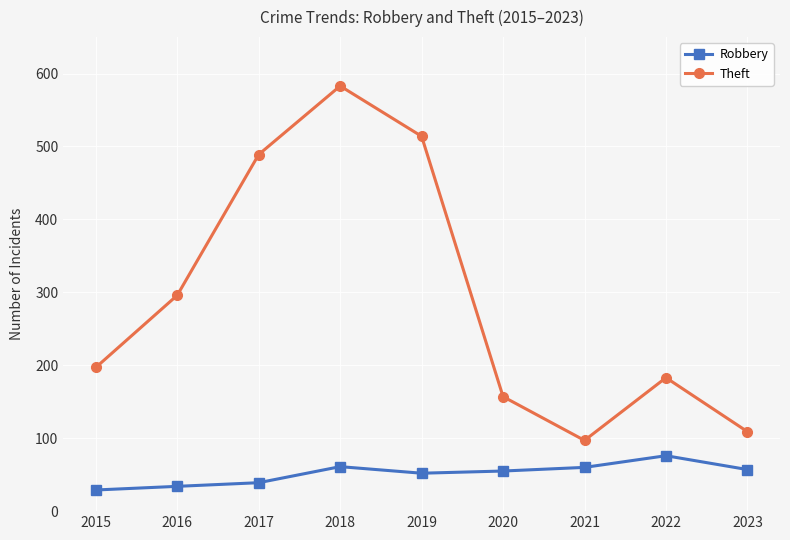

Where is Theft nearest to the value 340?

2016